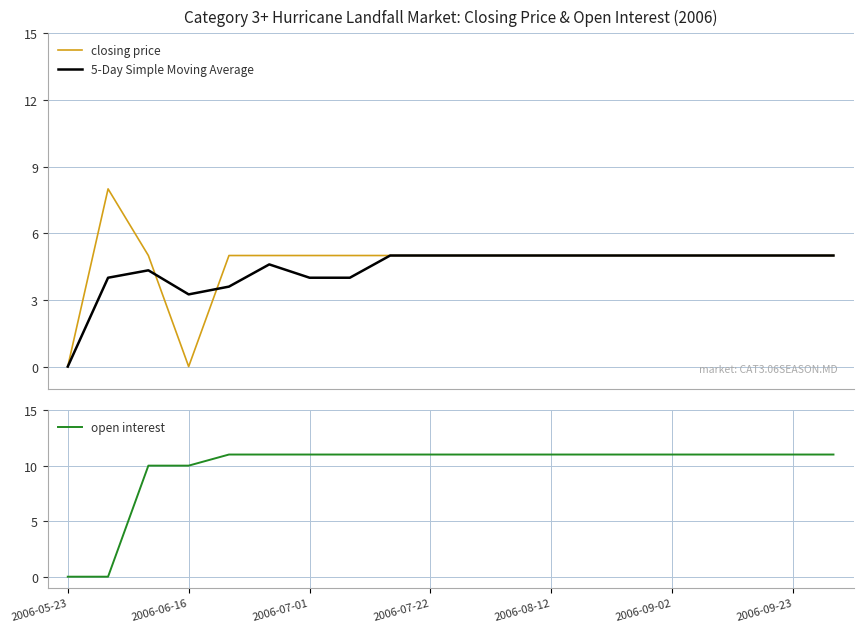

What is the highest value of the 5-Day Simple Moving Average series?

5.0